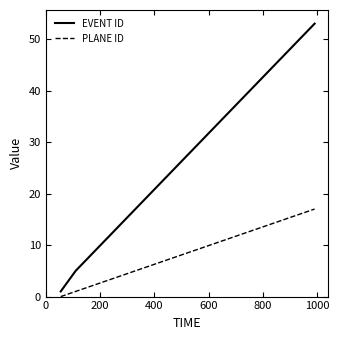

How many series are shown in this chart?

2